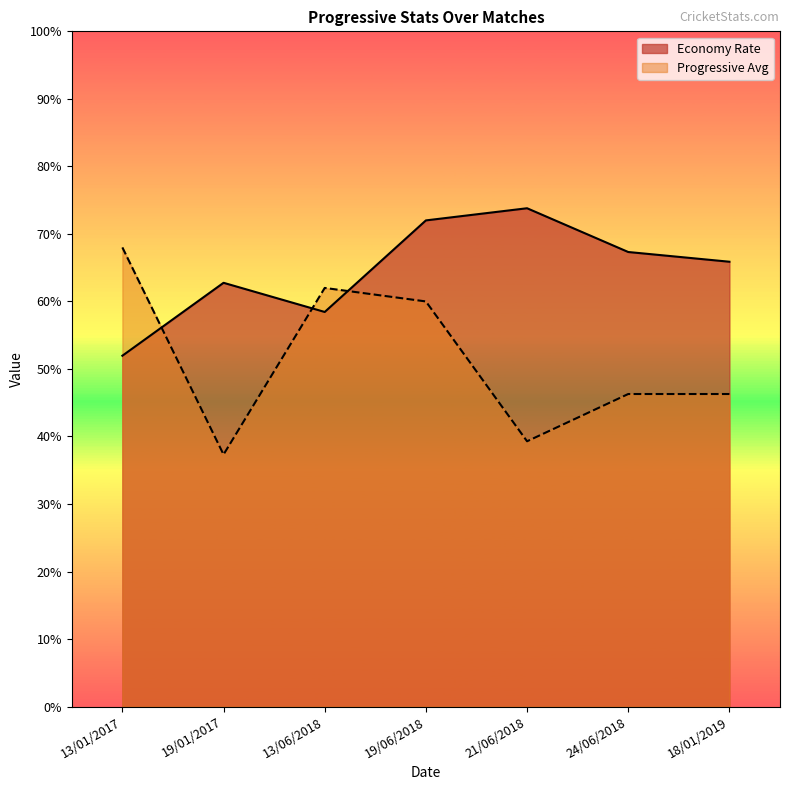

After their last crossing, which series has the higher values: Progressive Avg or Economy Rate?

Economy Rate